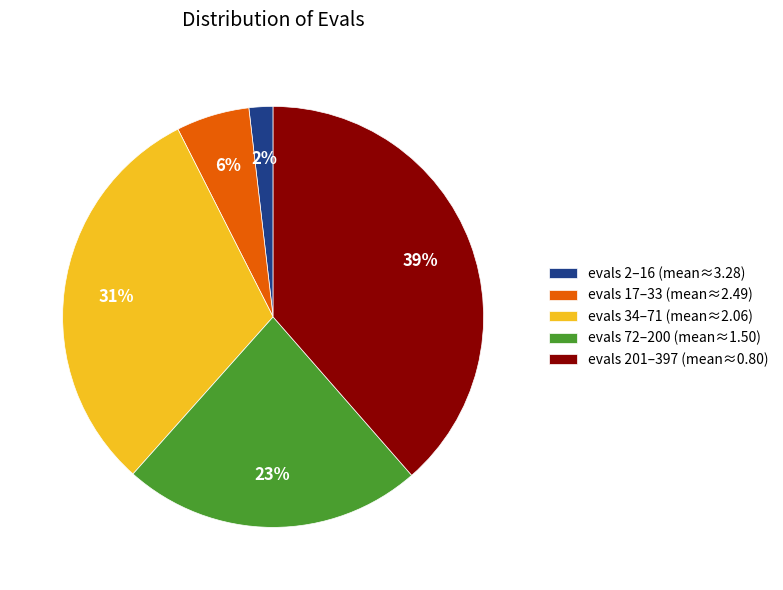

The evals 17–33 (mean≈2.49) slice represents 6% of the pie. True or false?

True